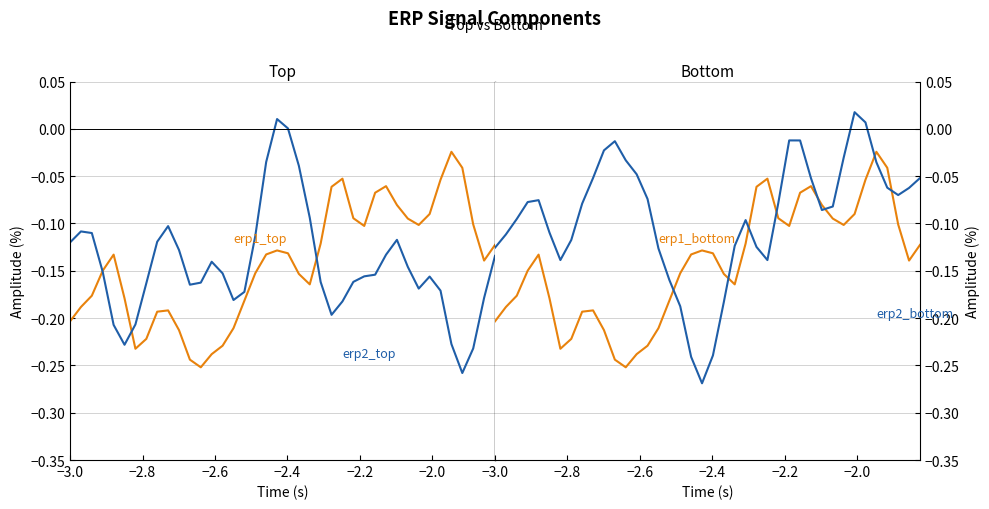

Reading left to right, list all the values displayed in this chart.

erp1_top: -0.2	-0.2	-0.2	-0.1	-0.1	-0.2	-0.2	-0.2	-0.2	-0.2	-0.2	-0.2	-0.3	-0.2	-0.2	-0.2	-0.2	-0.2	-0.1	-0.1	-0.1	-0.2	-0.2	-0.1	-0.1	-0.1	-0.1	-0.1	-0.1	-0.1	-0.1	-0.1	-0.1	-0.1	-0.1	-0.0	-0.0	-0.1	-0.1	-0.1
erp2_top: -0.1	-0.1	-0.1	-0.2	-0.2	-0.2	-0.2	-0.2	-0.1	-0.1	-0.1	-0.2	-0.2	-0.1	-0.2	-0.2	-0.2	-0.1	-0.0	0.0	0.0	-0.0	-0.1	-0.2	-0.2	-0.2	-0.2	-0.2	-0.2	-0.1	-0.1	-0.1	-0.2	-0.2	-0.2	-0.2	-0.3	-0.2	-0.2	-0.1
erp1_bottom: -0.2	-0.2	-0.2	-0.1	-0.1	-0.2	-0.2	-0.2	-0.2	-0.2	-0.2	-0.2	-0.3	-0.2	-0.2	-0.2	-0.2	-0.2	-0.1	-0.1	-0.1	-0.2	-0.2	-0.1	-0.1	-0.1	-0.1	-0.1	-0.1	-0.1	-0.1	-0.1	-0.1	-0.1	-0.1	-0.0	-0.0	-0.1	-0.1	-0.1
erp2_bottom: -0.1	-0.1	-0.1	-0.1	-0.1	-0.1	-0.1	-0.1	-0.1	-0.1	-0.0	-0.0	-0.0	-0.0	-0.1	-0.1	-0.2	-0.2	-0.2	-0.3	-0.2	-0.2	-0.1	-0.1	-0.1	-0.1	-0.1	-0.0	-0.0	-0.1	-0.1	-0.1	-0.0	0.0	0.0	-0.0	-0.1	-0.1	-0.1	-0.1